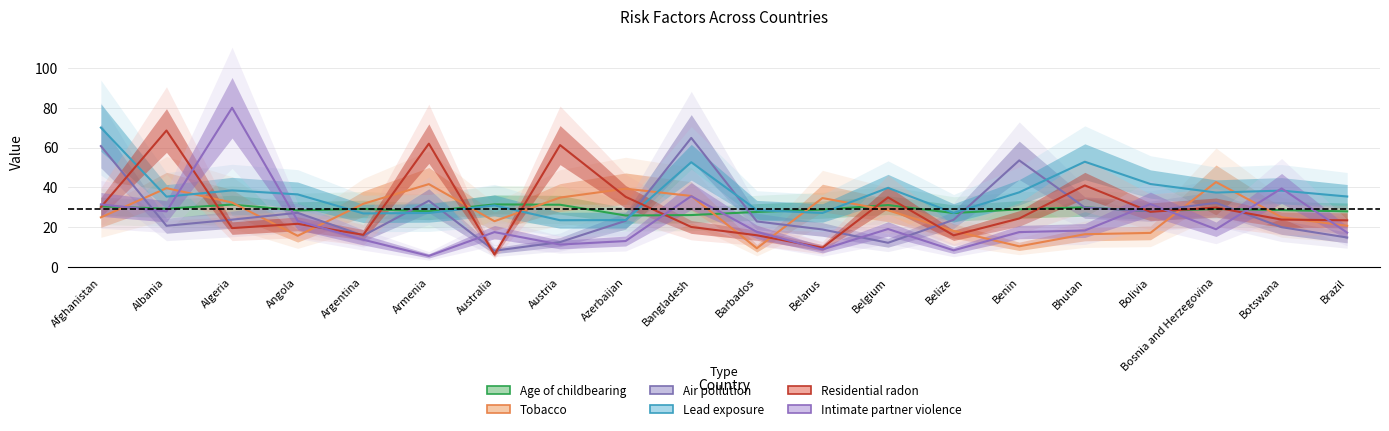

What are all the series names shown in the legend?

Age of childbearing, Tobacco, Air pollution, Lead exposure, Residential radon, Intimate partner violence